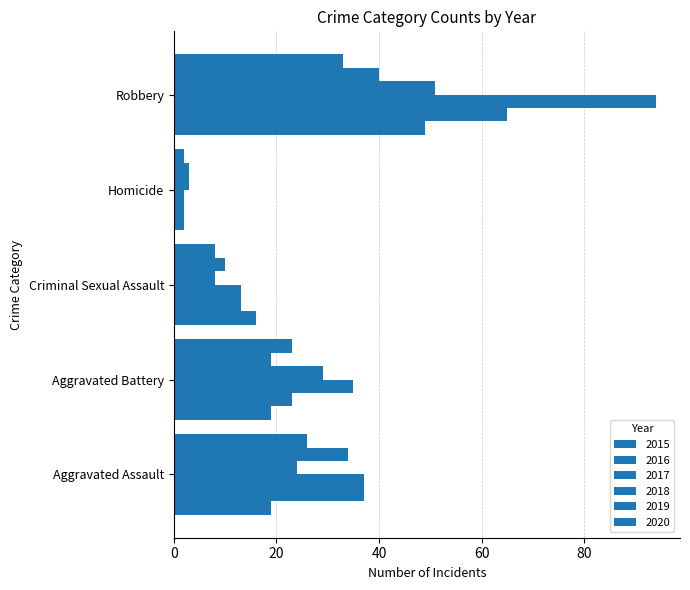

Count the 2018 values in the range 8 to 29.

3